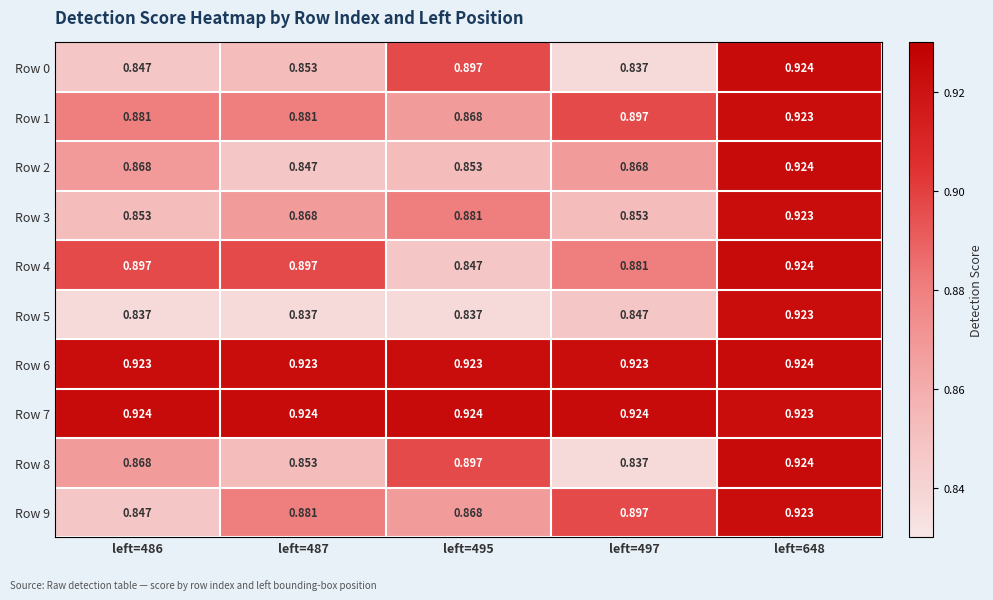

Is the value of Row 4 at left=487 greater than the value of Row 1 at left=486?

Yes